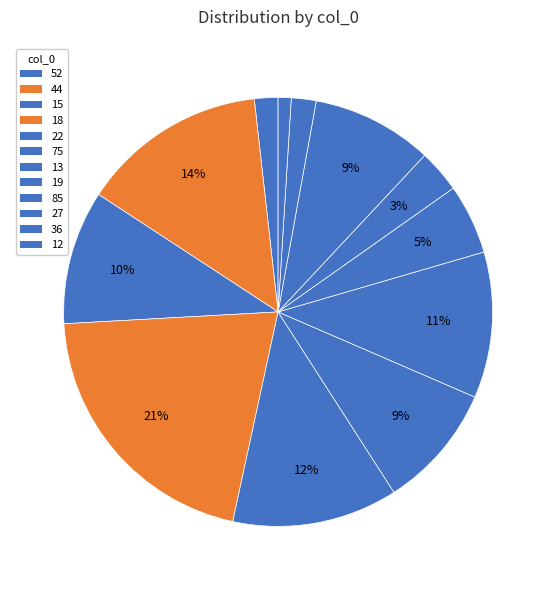

Which has a higher value, 15 or 18?

18